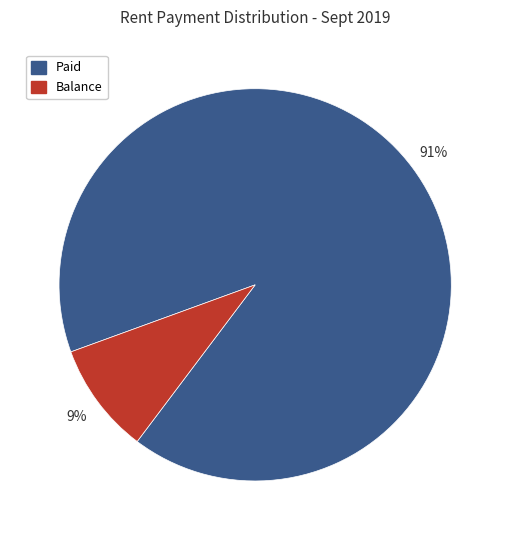

To the nearest percent, what is the average slice percentage?

50%